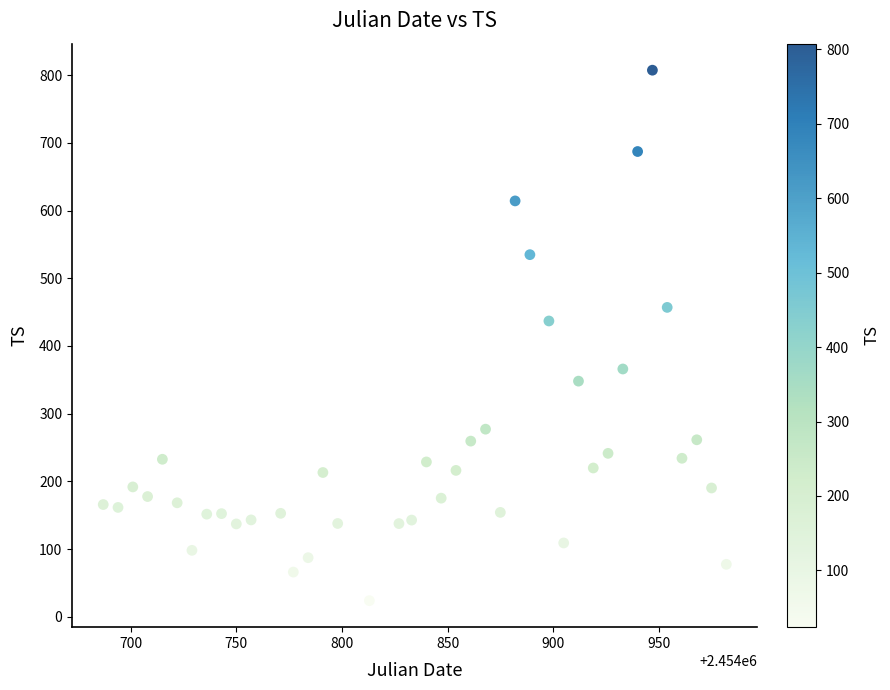

What Y value in the scatter plot is closest to 415?

436.9